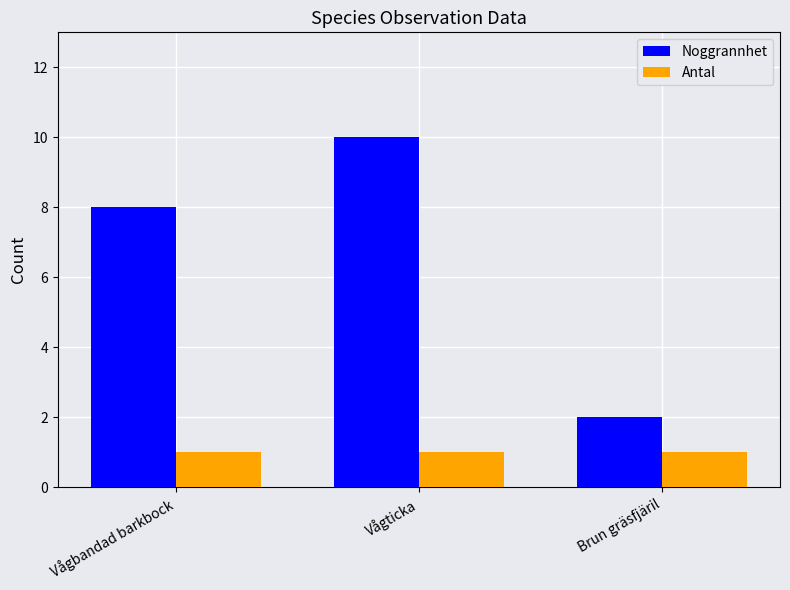

Reading left to right, transcribe all the data shown in this chart.

Noggrannhet: Vågbandad barkbock=8	Vågticka=10	Brun gräsfjäril=2
Antal: Vågbandad barkbock=1	Vågticka=1	Brun gräsfjäril=1